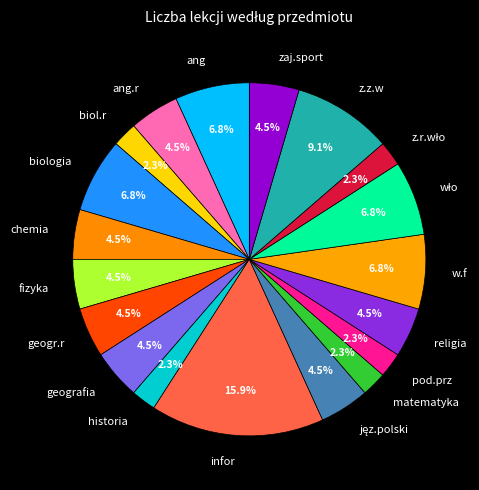

How many segments does this pie chart have?

19